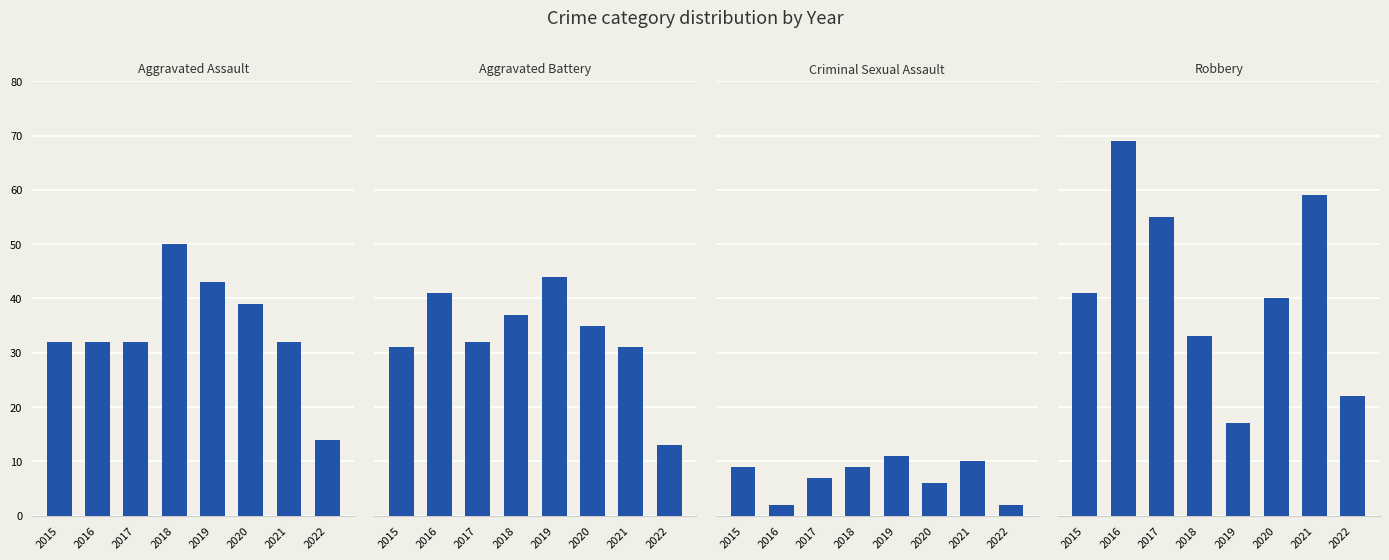

What is the difference between the maximum and second lowest values in the Aggravated Assault series?

18